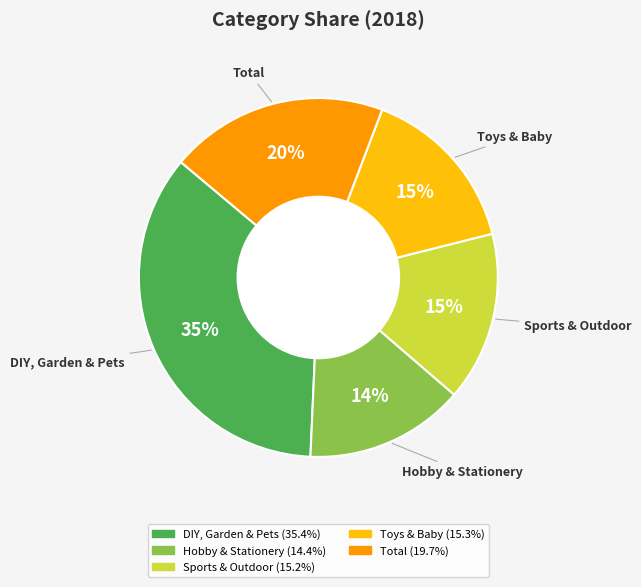

Is it true that Toys & Baby is 15% of the pie?

True